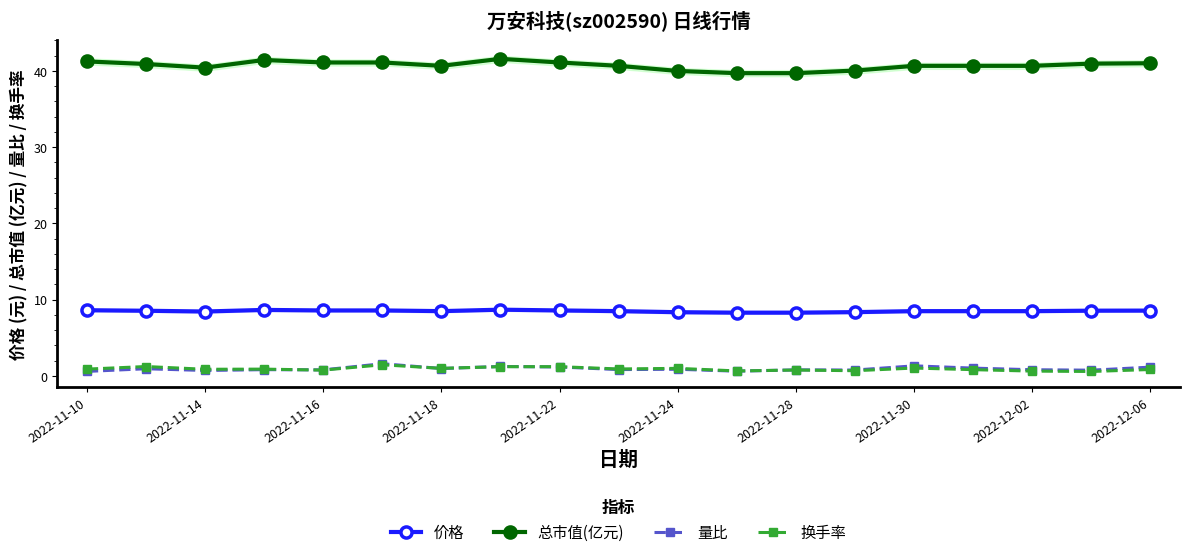

Is the value of 价格 at 2022-12-02 greater than the value of 总市值(亿元) at 2022-11-22?

No